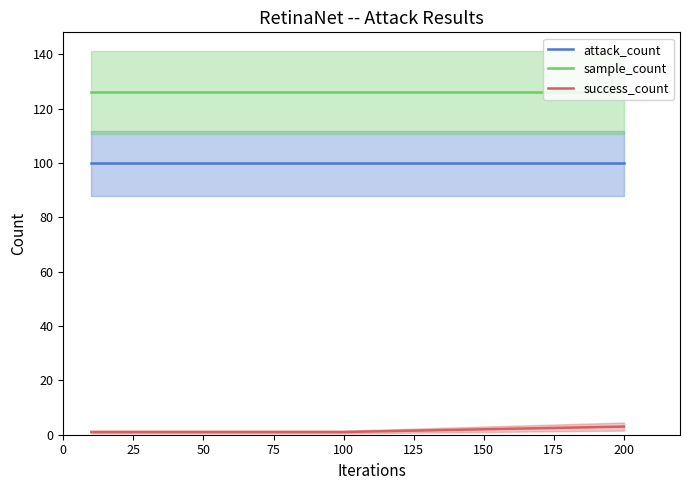

Count the success_count values in the range 1 to 3.

4